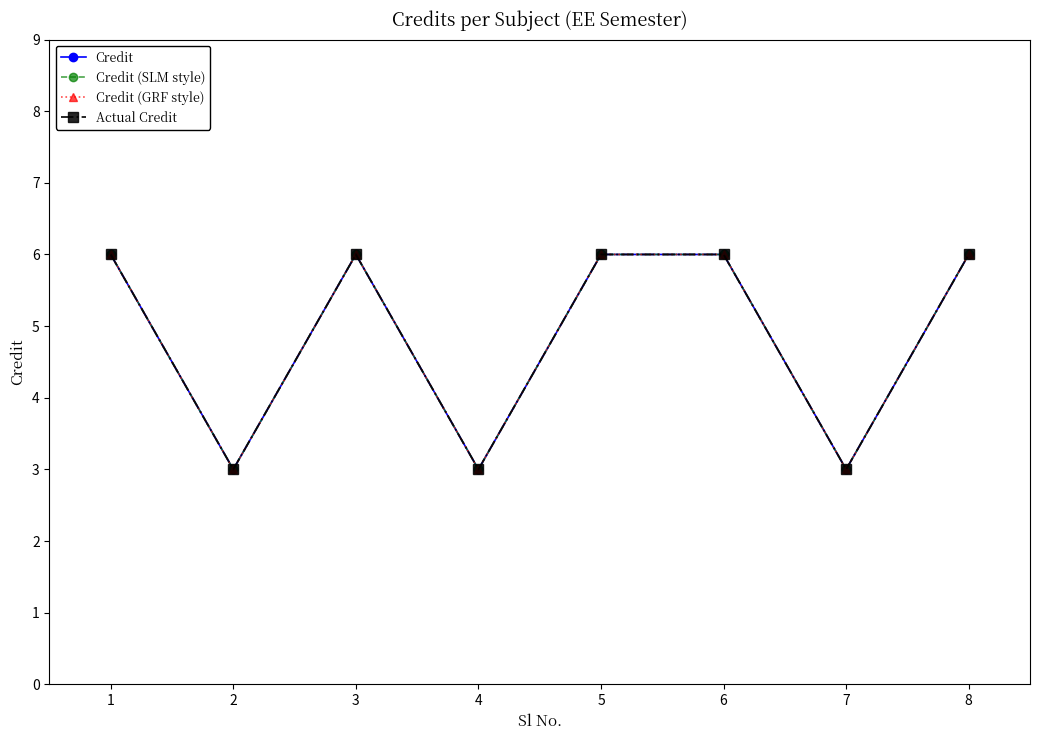

True or false: Actual Credit and Credit (GRF style) intersect in this chart.

False